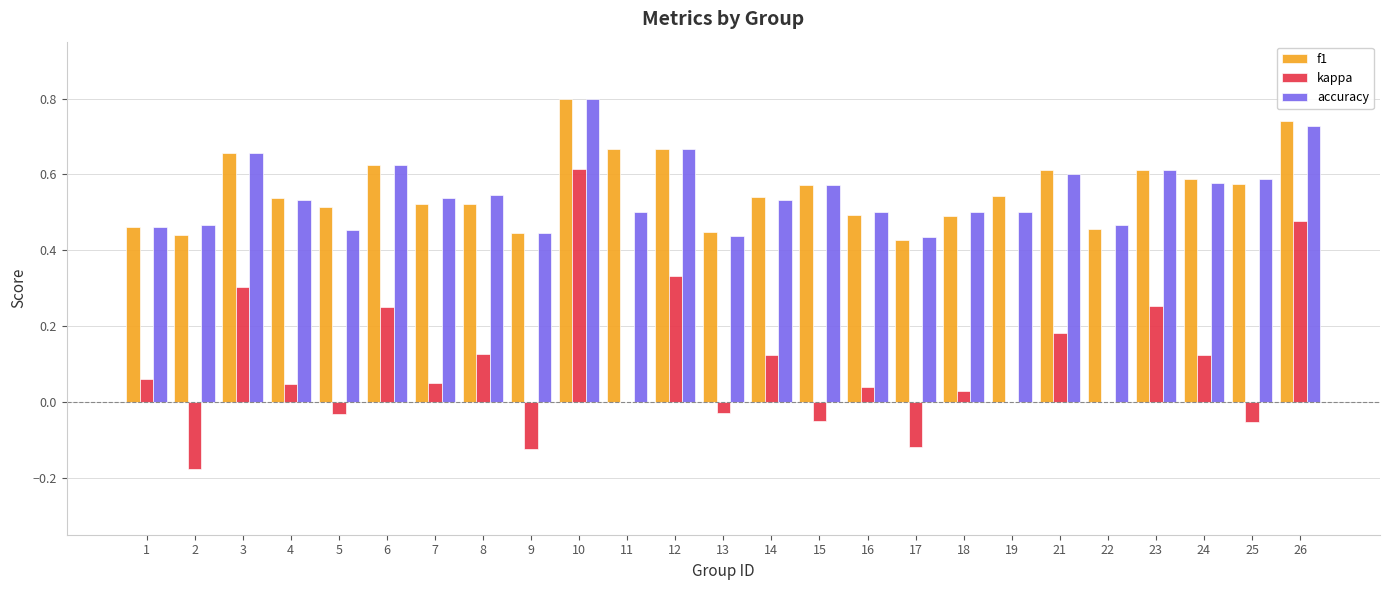

At which label does kappa reach its peak?

10